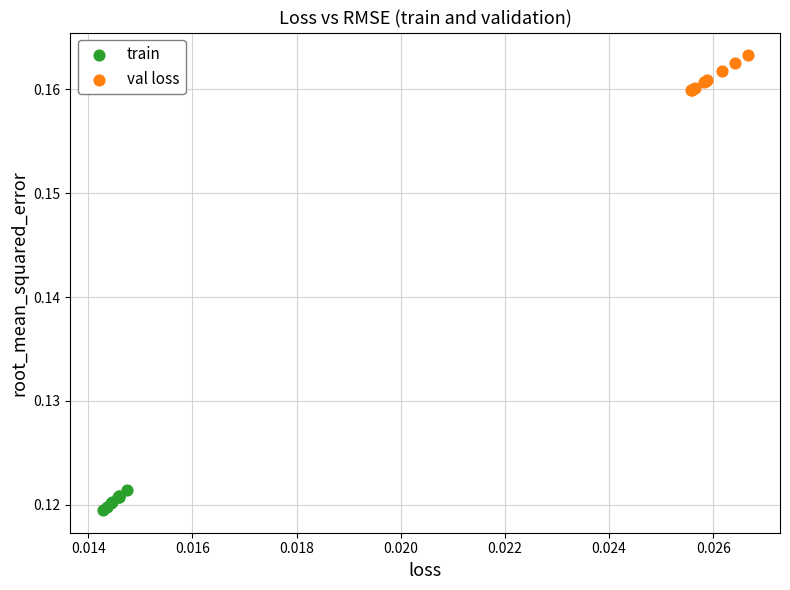

Which series contains the highest Y value?

val loss